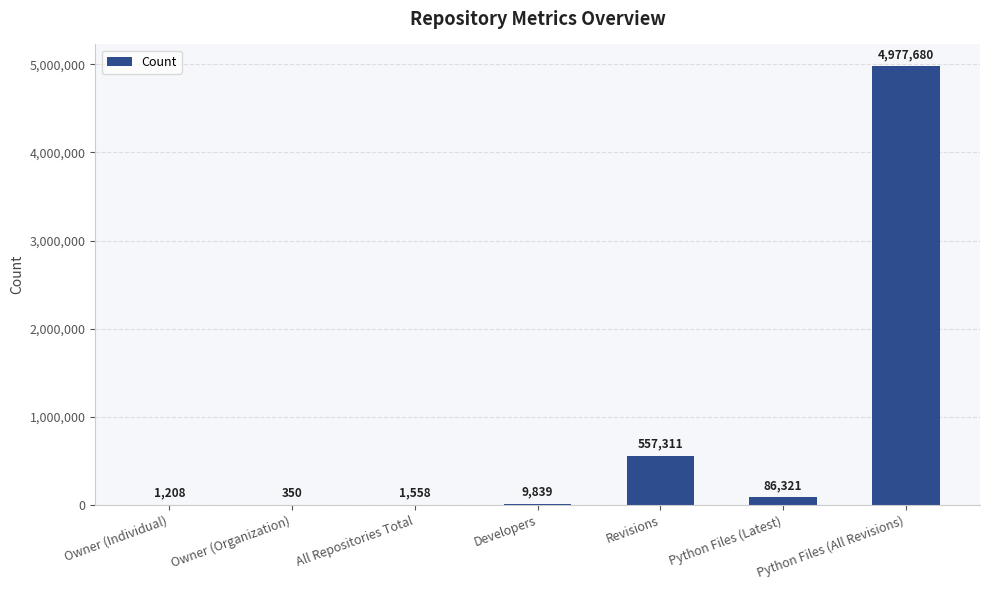

Reading left to right, what are all the values shown in this chart?

Owner (Individual)=1208	Owner (Organization)=350	All Repositories Total=1558	Developers=9839	Revisions=557311	Python Files (Latest)=86321	Python Files (All Revisions)=4977680